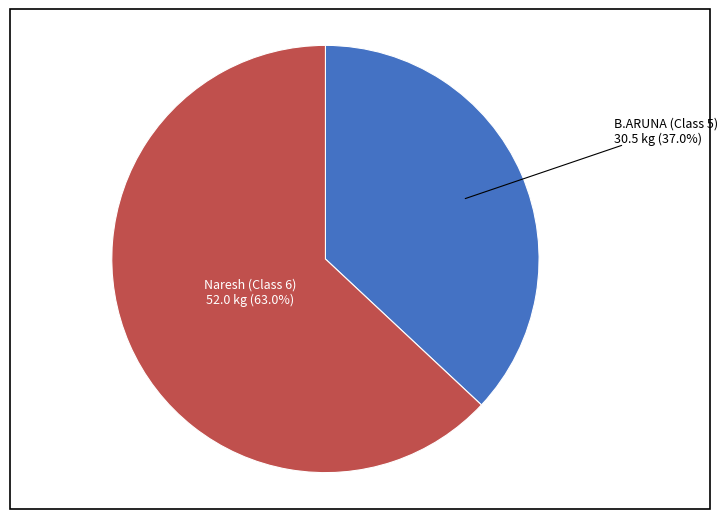

Do Naresh (Class 6) and B.ARUNA (Class 5) together represent more than half of the pie?

Yes